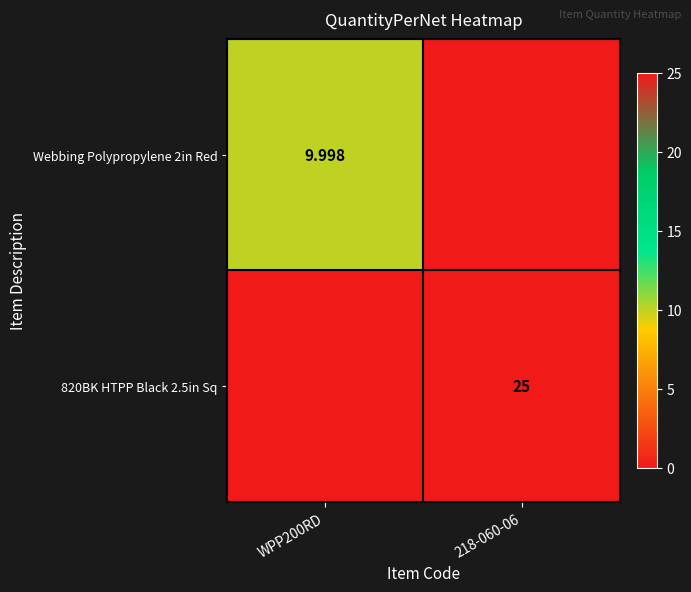

Is the value of Webbing Polypropylene 2in Red at WPP200RD greater than the value of 820BK HTPP Black 2.5in Sq at 218-060-06?

No